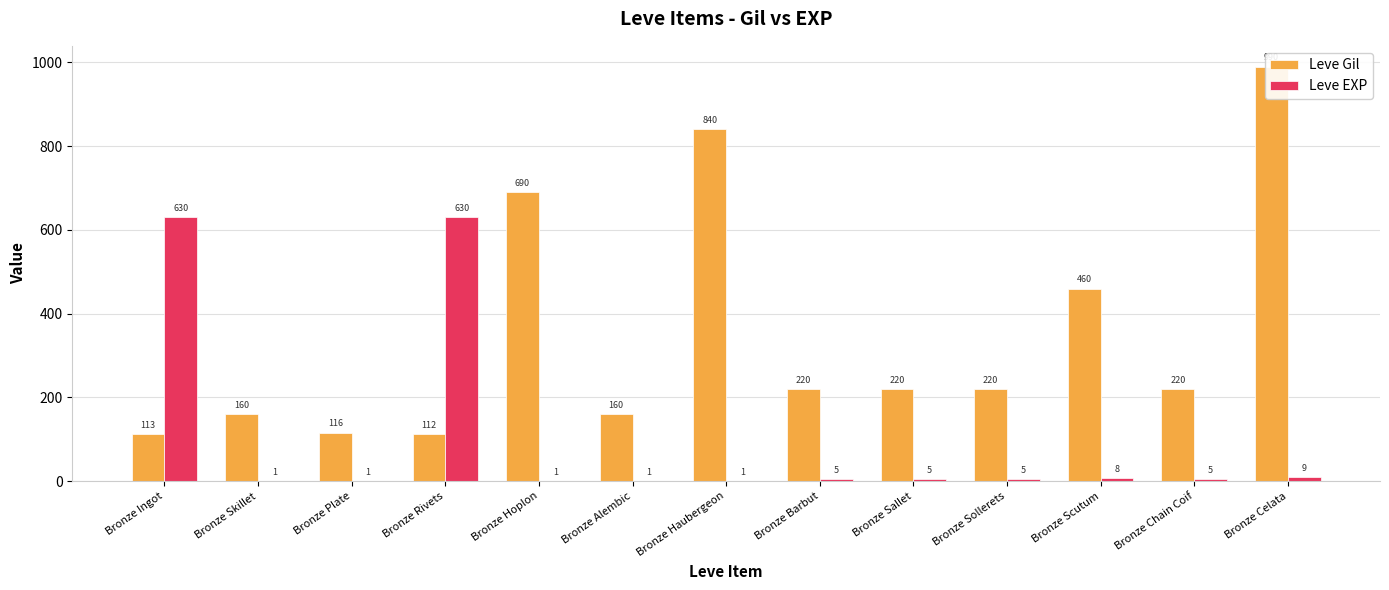

The value of Leve EXP at Bronze Ingot is 929. True or false?

False